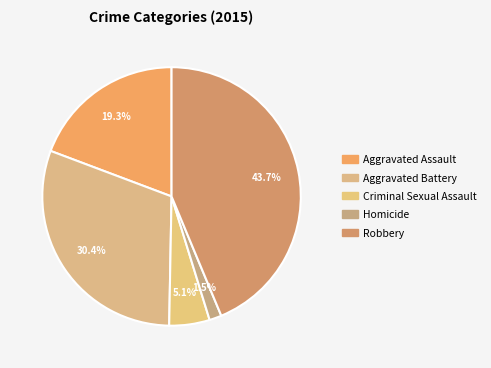

Which slice is the smallest?

Homicide